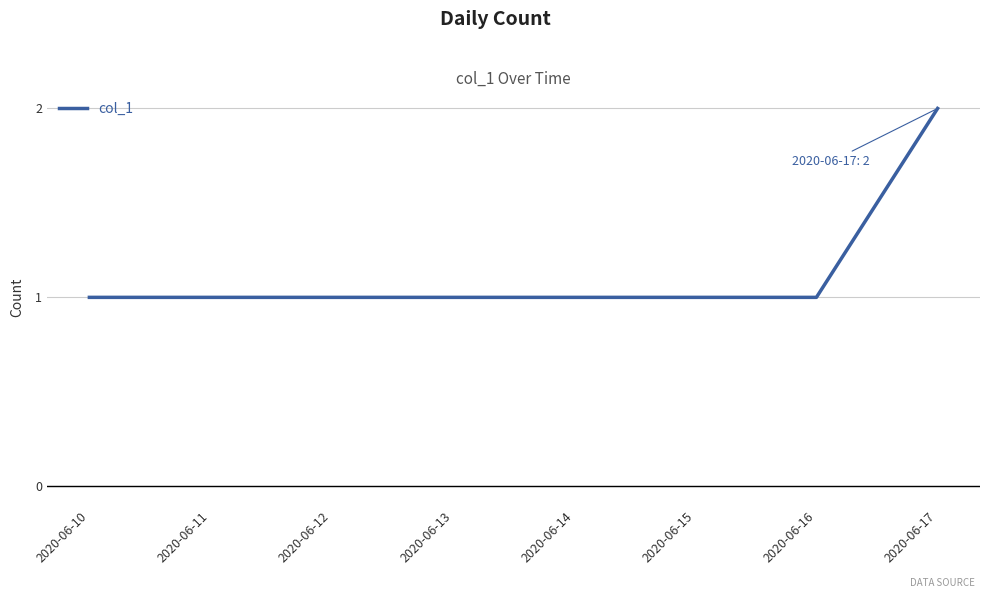

What is the difference between the maximum and second lowest values?

1